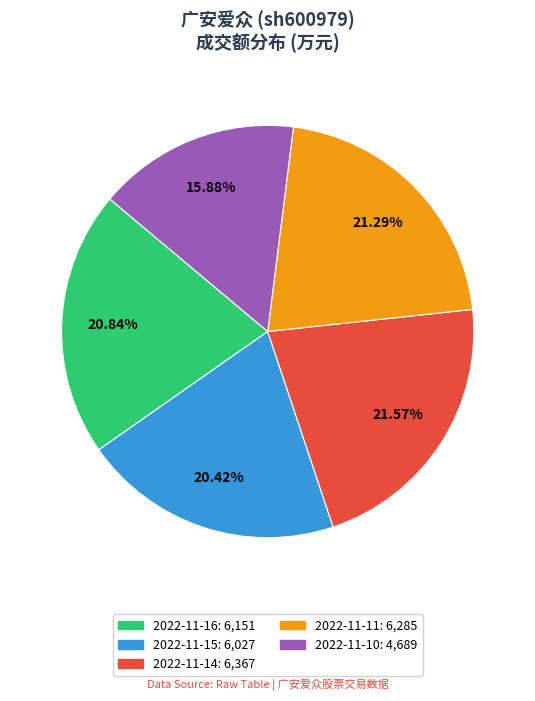

What is the smallest slice in the pie chart?

2022-11-10